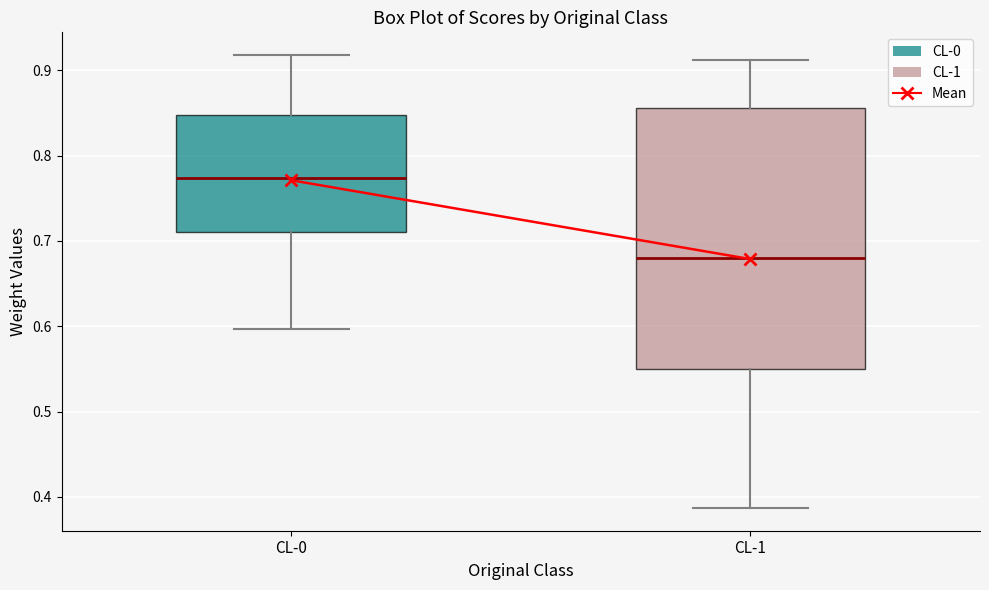

Which box is the tallest, from its lower edge to its upper edge?

CL-1